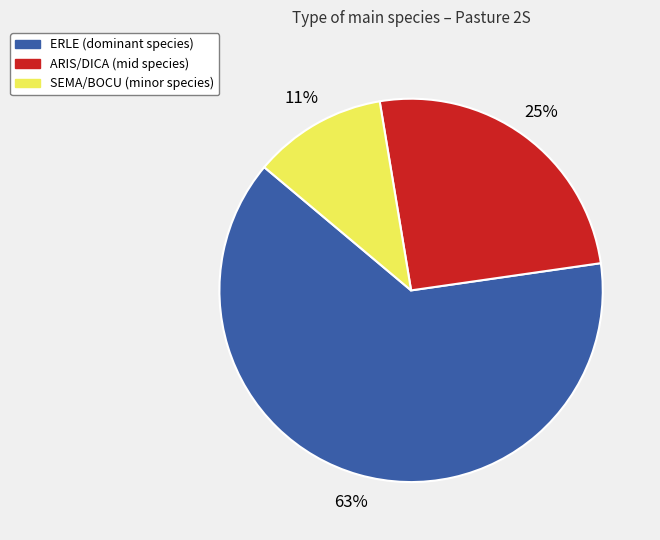

Is there a majority slice in this chart?

Yes